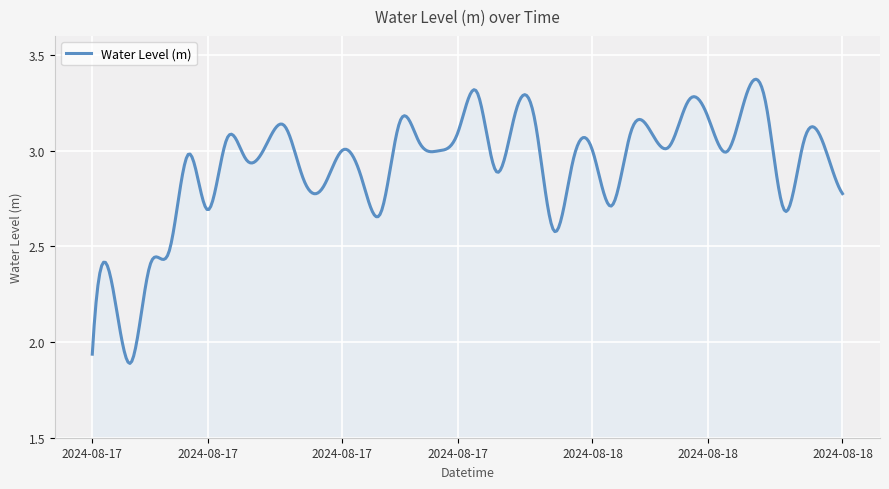

What is the difference between the maximum and minimum values?

1.5